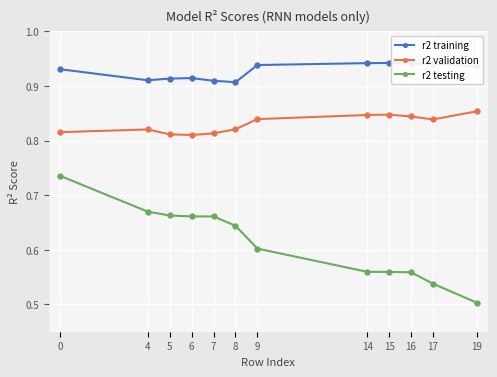

Count the r2 validation values in the range 0 to 1.

12